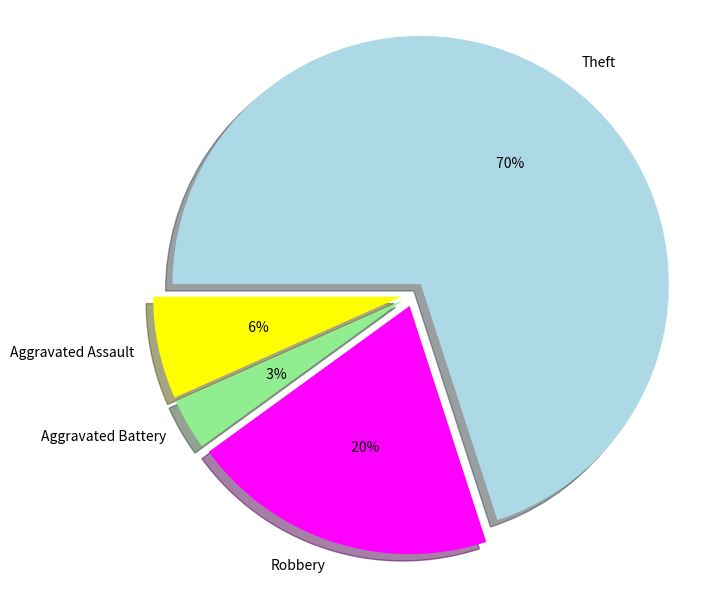

Which has a higher value, Aggravated Assault or Robbery?

Robbery